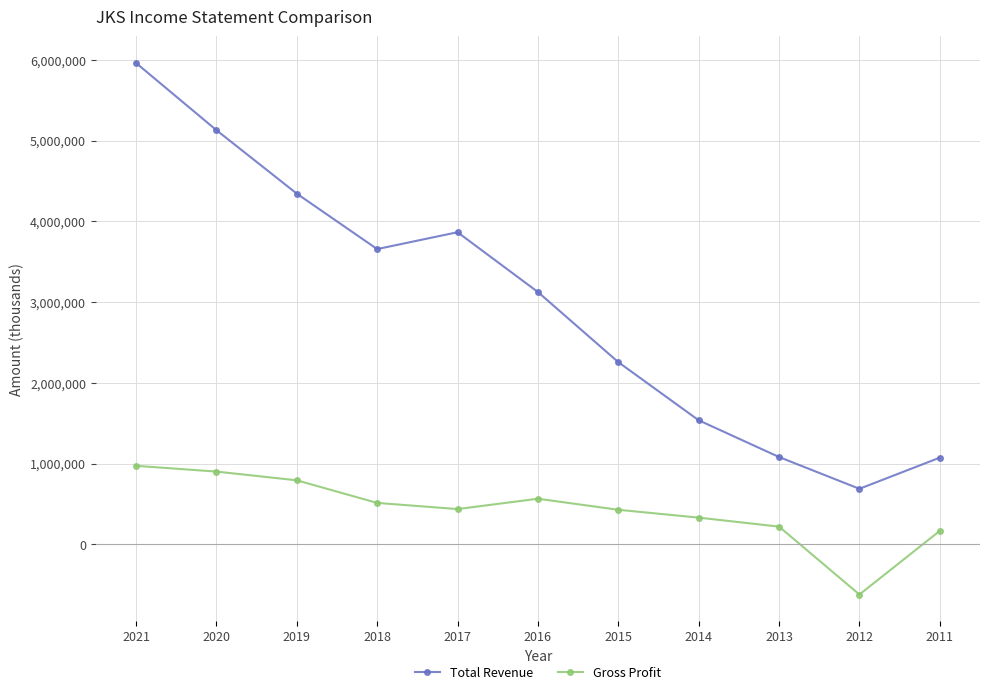

List the series in order of their peak value, highest first.

Total Revenue, Gross Profit